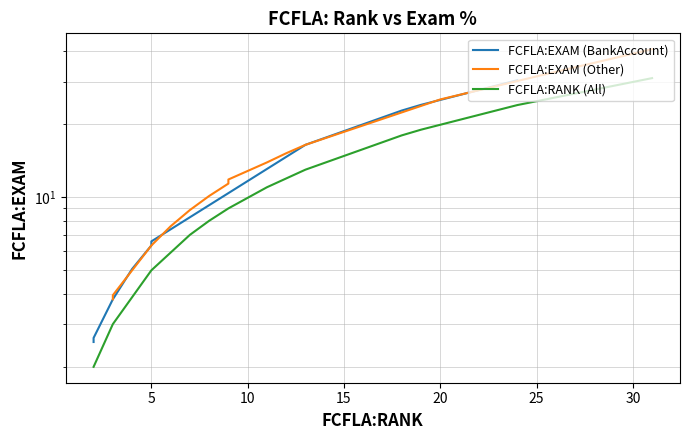

Rank the series by their maximum value, from lowest to highest.

FCFLA:EXAM (BankAccount), FCFLA:RANK (All), FCFLA:EXAM (Other)